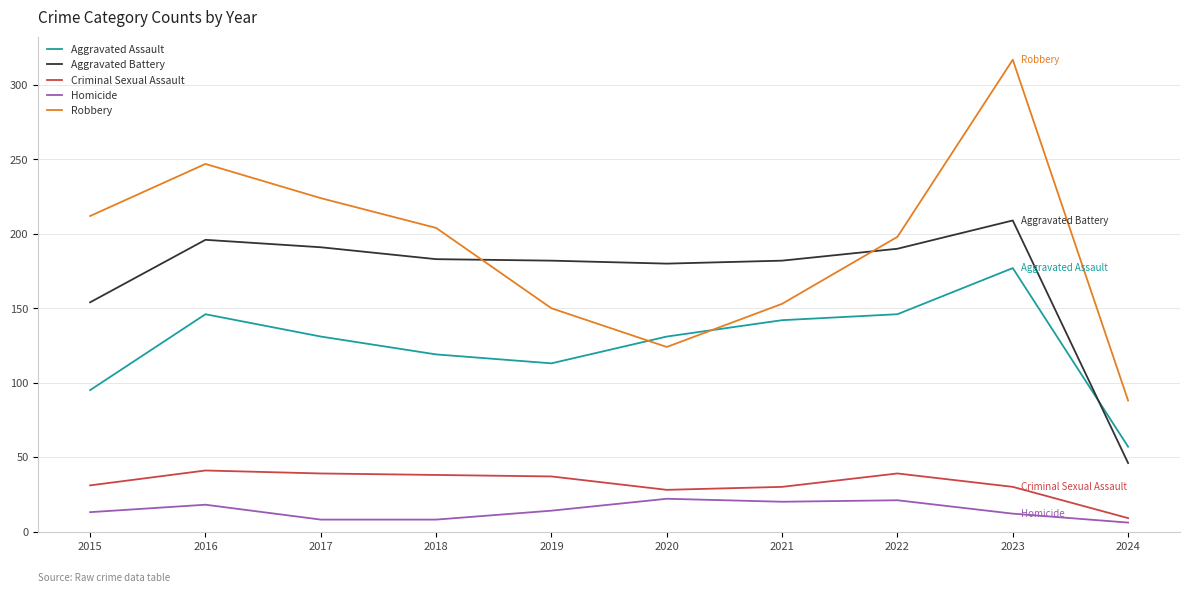

True or false: Robbery has a value of 317 at 2023.

True